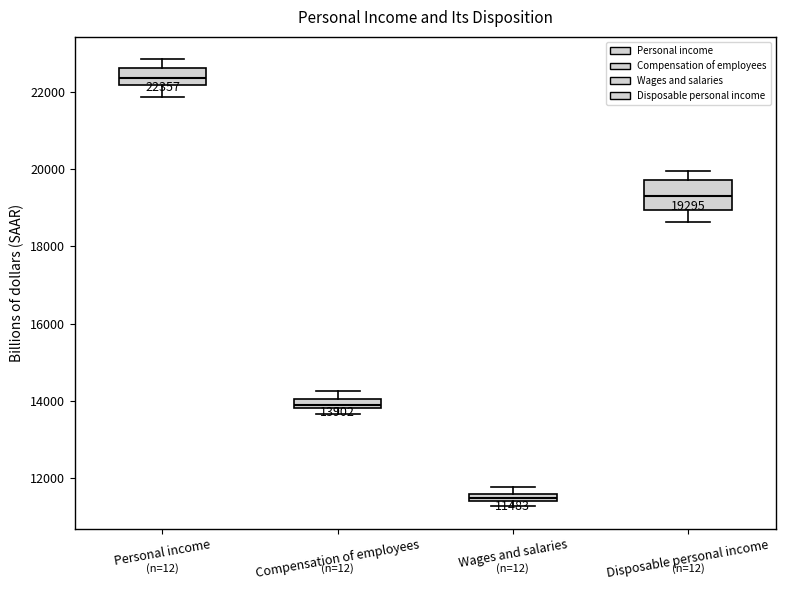

Which box's median line is the lowest?

Wages and salaries